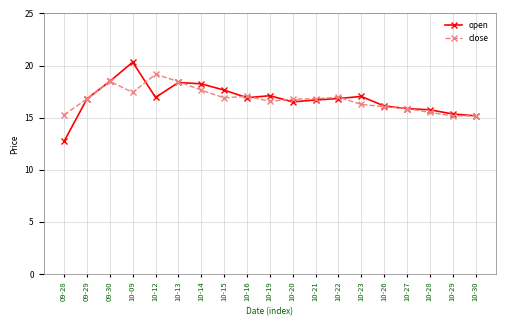

At which label does open first exceed 16?

09-29